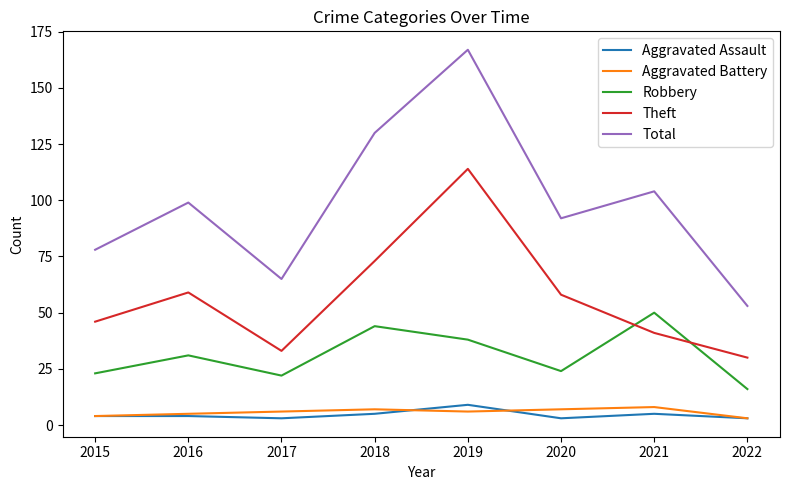

At which label is Total closest to 110?

2021